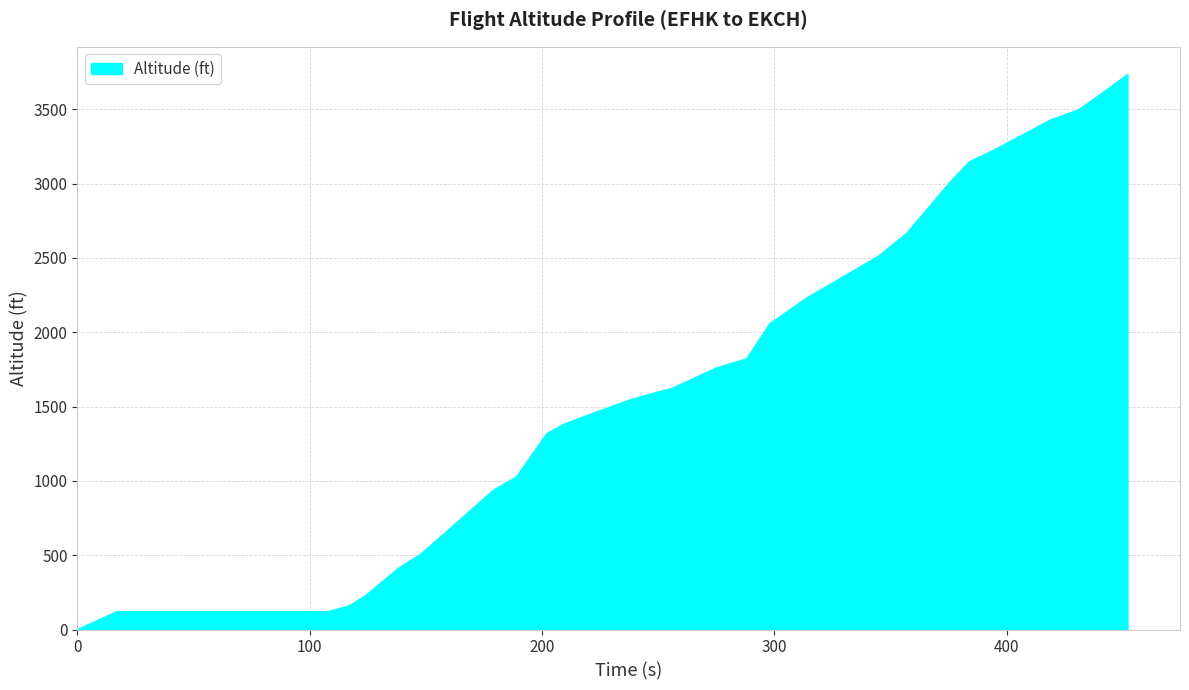

What is the difference between the maximum and minimum values?

3733